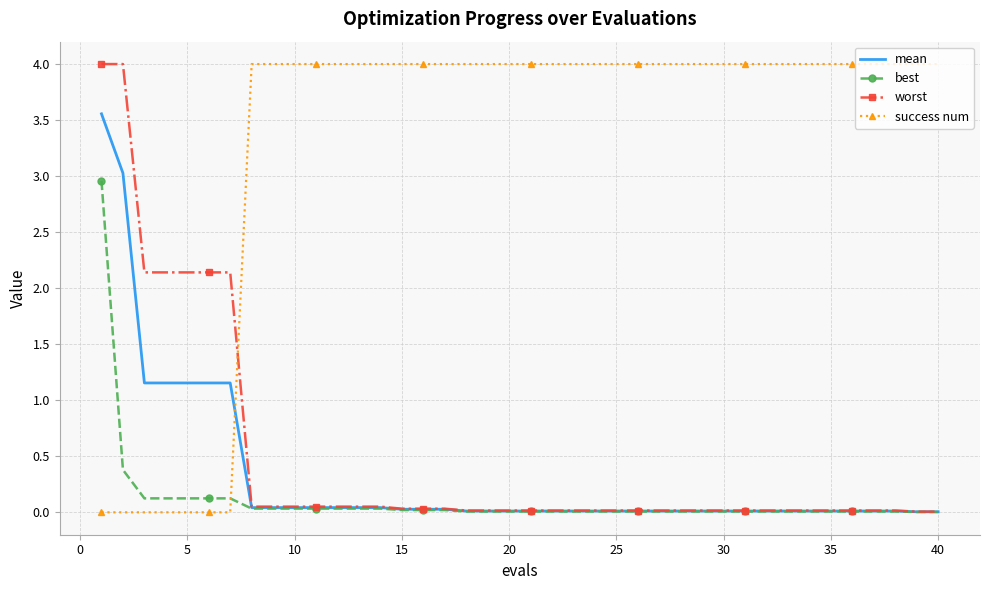

Which series has the largest total across all categories?

success num